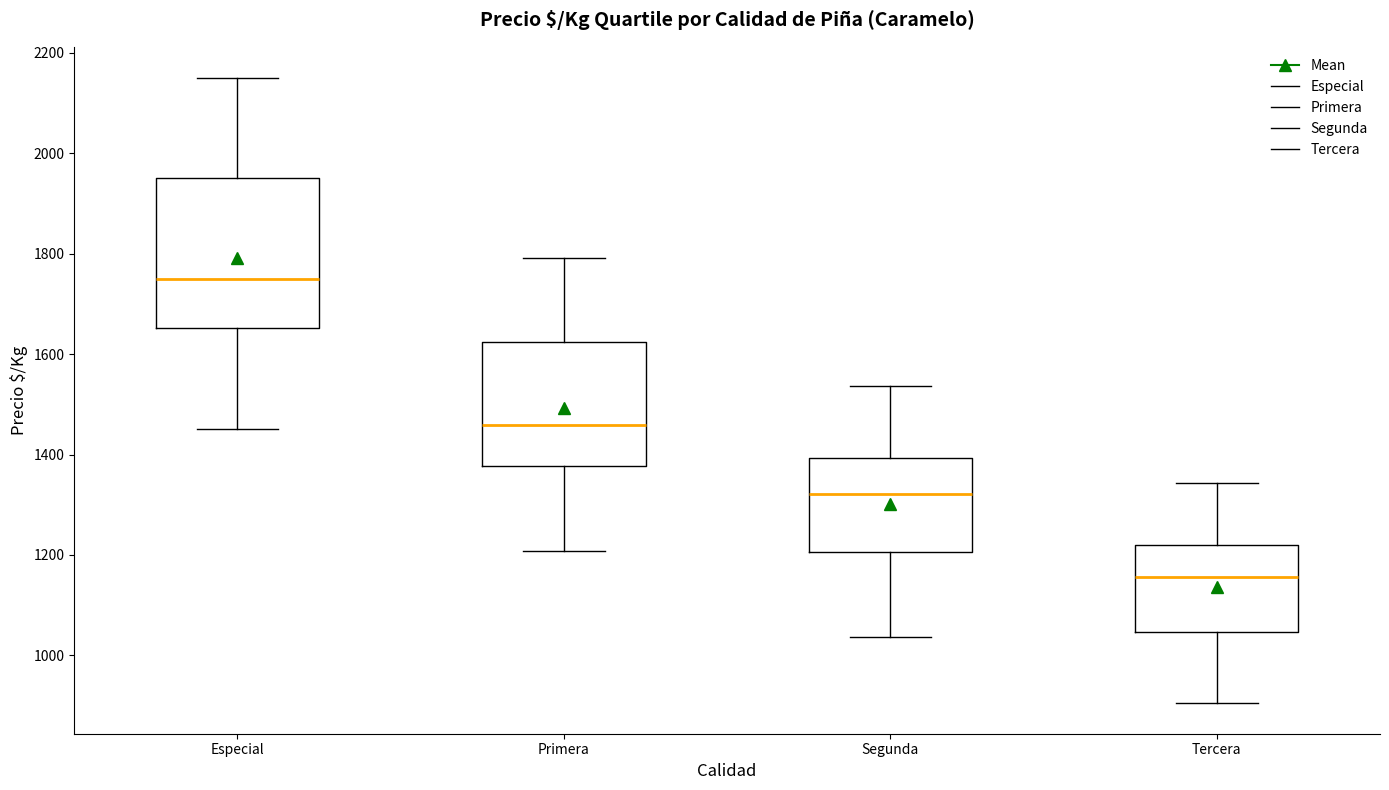

Reading left to right, transcribe this box plot: for each box, give where its median line is, the range the box spans, and where its two whiskers end, as read against the y-axis. The values are not printed on the chart, so give them approximately, as read against the axis.

Especial: median 1760, box 1660 to 1960, whiskers 1460 to 2160
Primera: median 1460, box 1380 to 1620, whiskers 1200 to 1800
Segunda: median 1320, box 1200 to 1400, whiskers 1040 to 1540
Tercera: median 1160, box 1040 to 1220, whiskers 900 to 1340